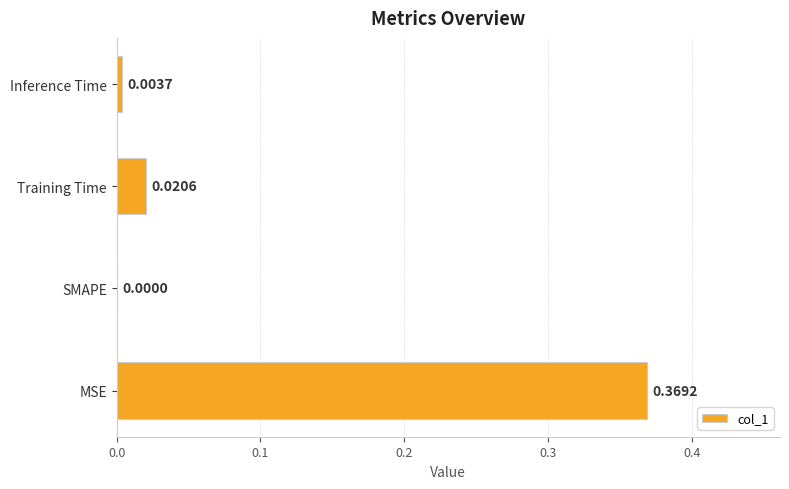

Which category has the highest value across all series?

MSE